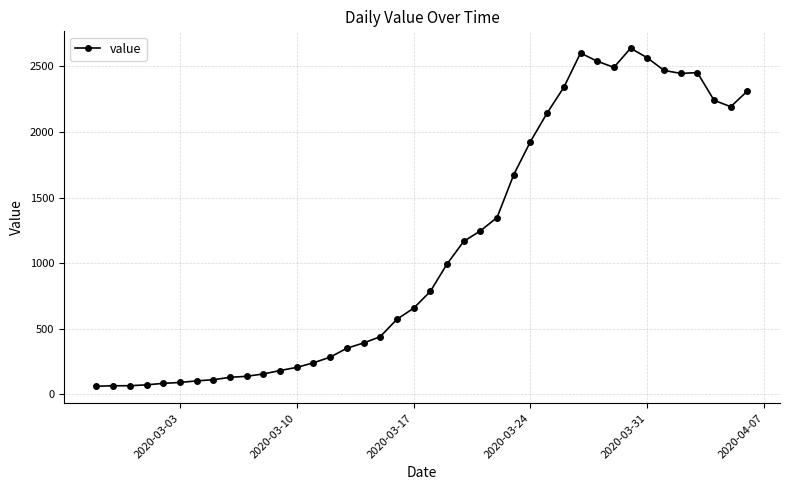

What is the value of the 13th point from the left?

205